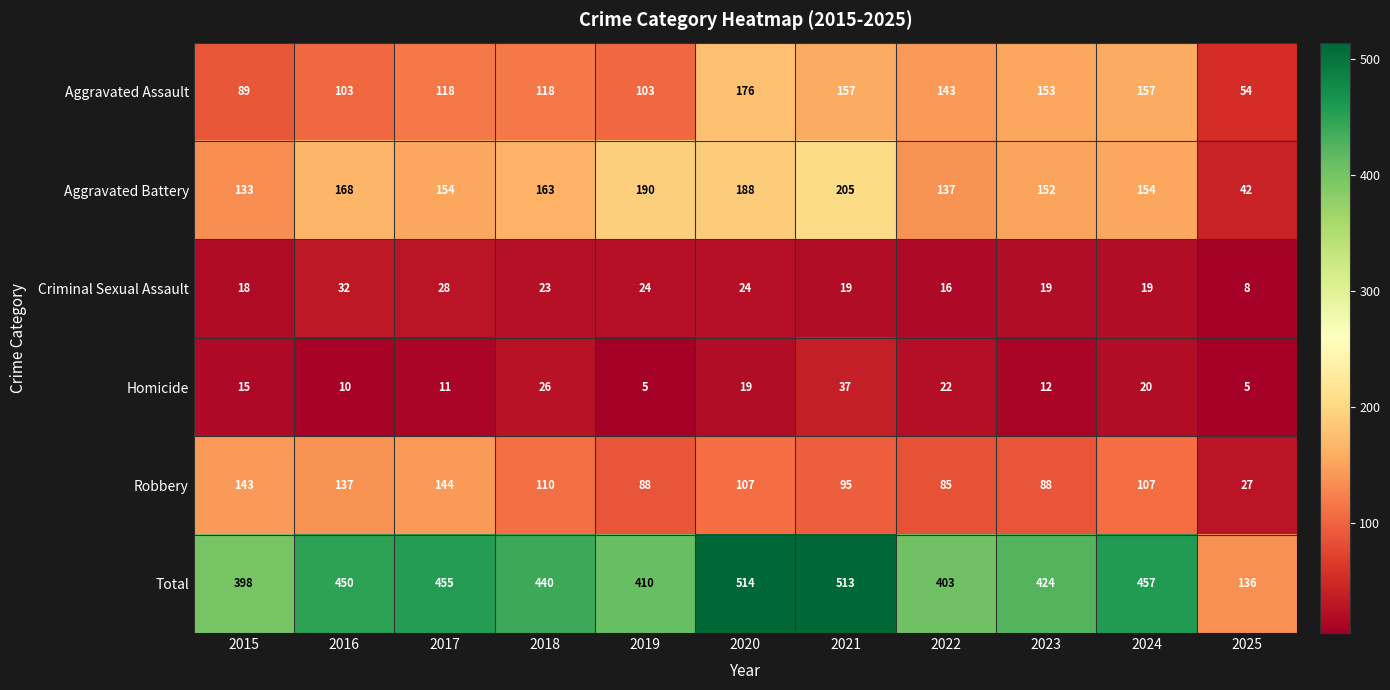

At which label is Aggravated Battery closest to 123?

2015